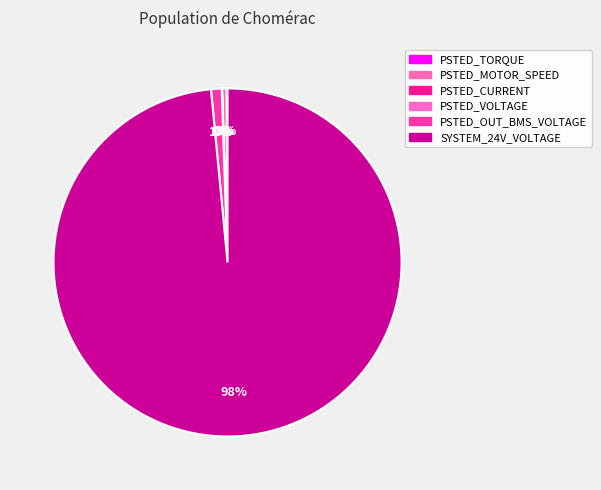

Do PSTED_OUT_BMS_VOLTAGE and PSTED_CURRENT together represent more than half of the pie?

No